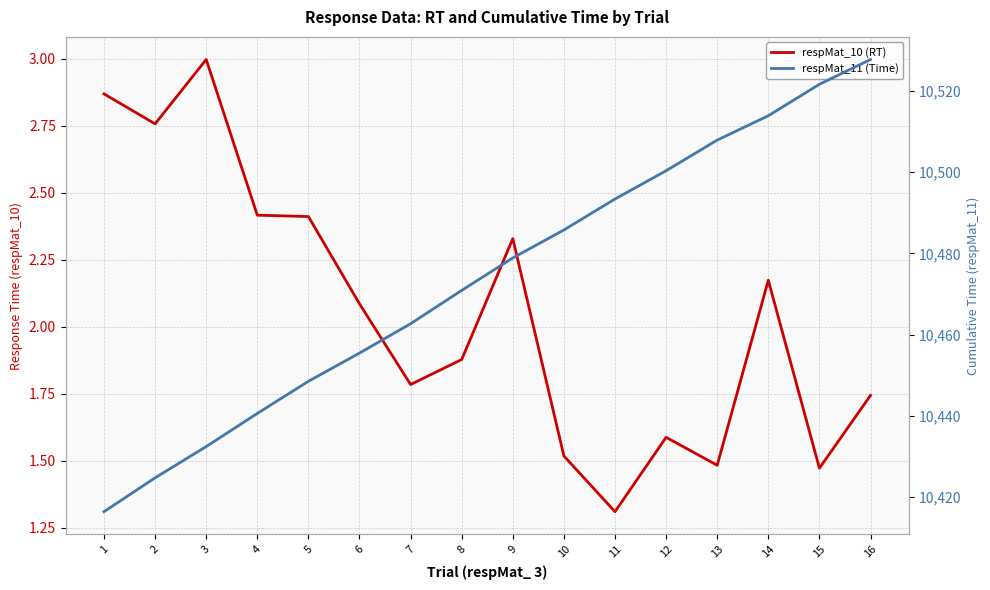

What are all the series names shown in the legend?

respMat_10 (RT), respMat_11 (Time)